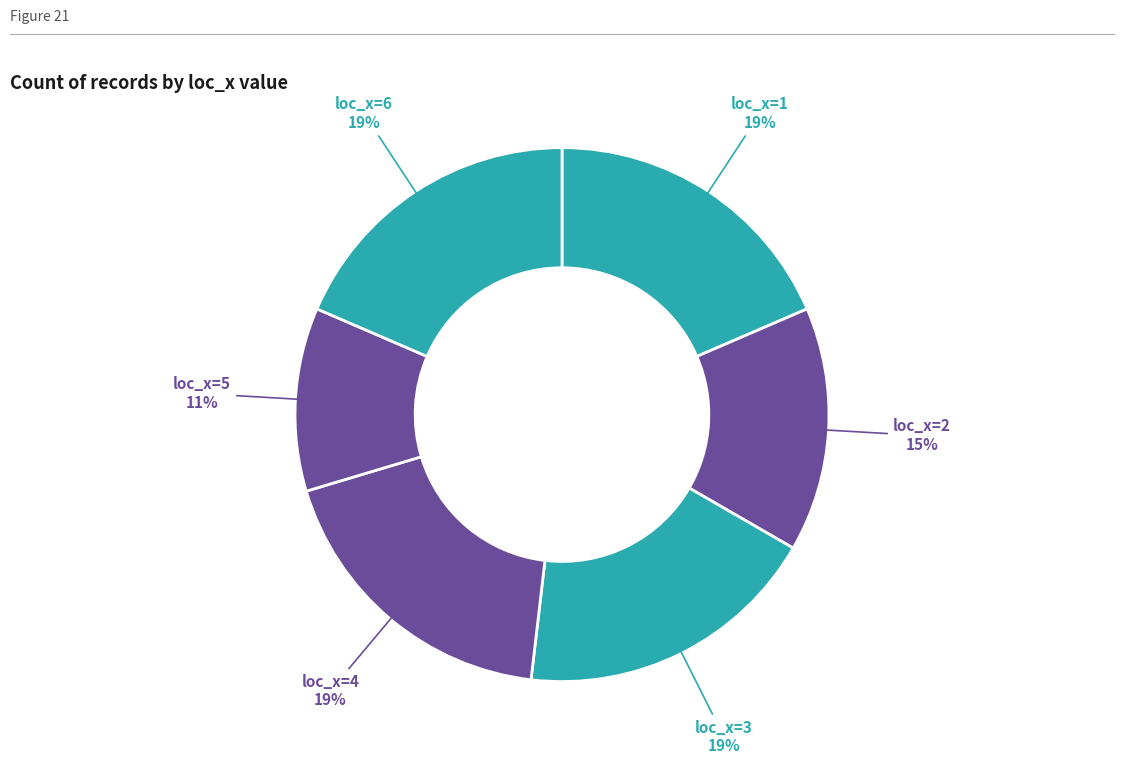

What is the largest slice in the pie chart?

1